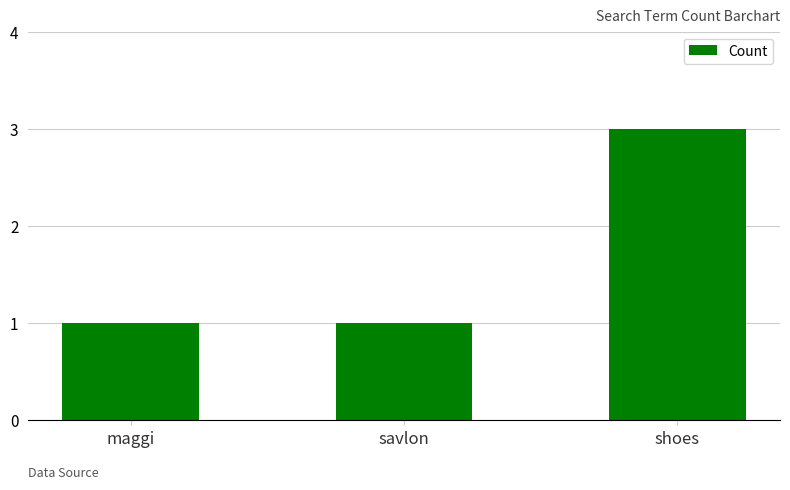

What is the maximum value shown in the chart?

3